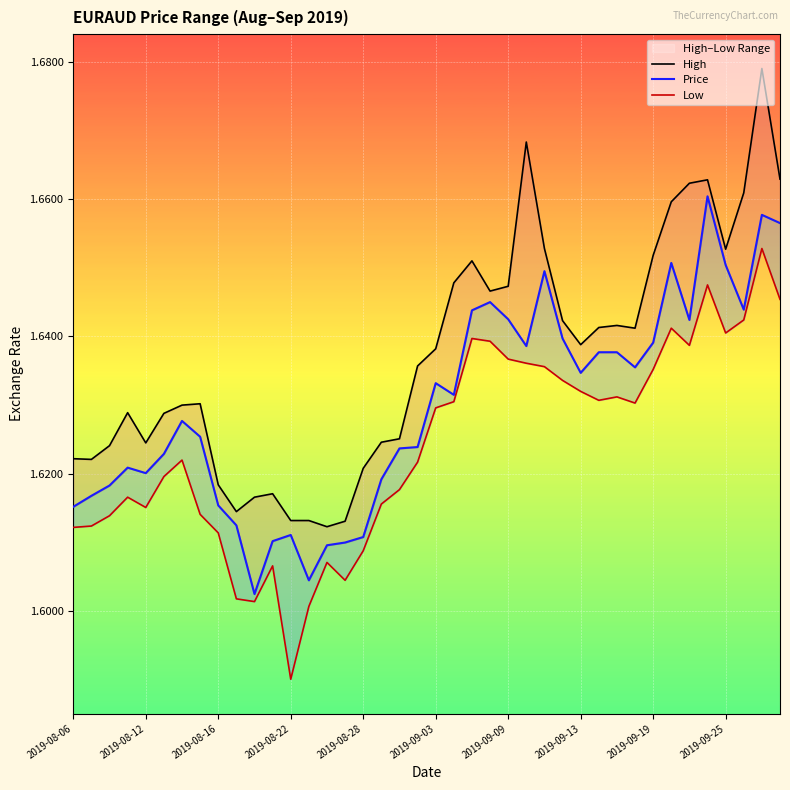

List the labels in order of High value, largest first.

38, 25, 39, 35, 34, 37, 33, 26, 36, 32, 22, 21, 24, 23, 27, 30, 29, 31, 28, 20, 19, 2019-09-13, 2019-09-09, 2019-08-22, 2019-09-03, 18, 17, 2019-08-28, 2019-08-16, 2019-08-06, 2019-08-12, 16, 2019-09-19, 11, 10, 2019-09-25, 12, 13, 15, 14